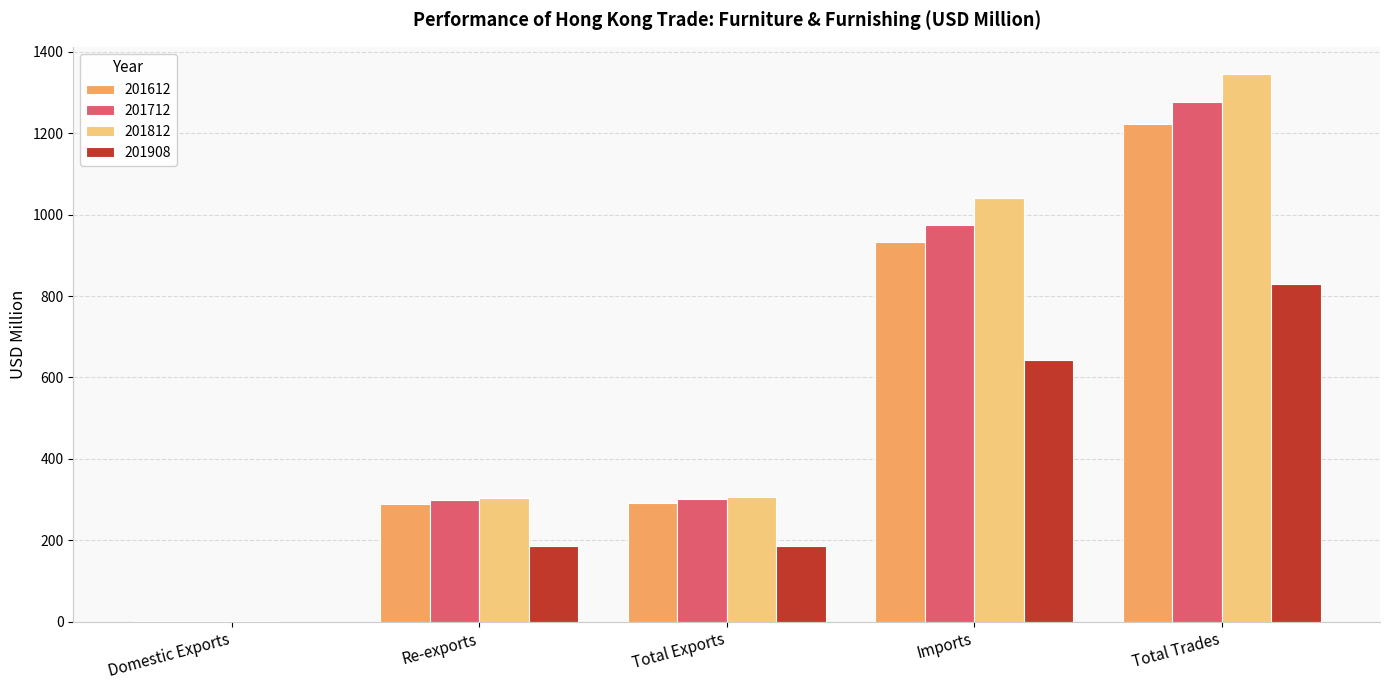

Is it true that 201712 equals 1277.3 at Total Trades?

True